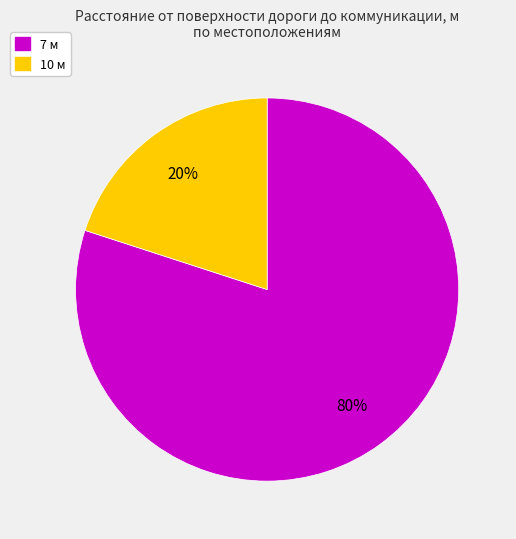

Count the number of slices in the pie.

2